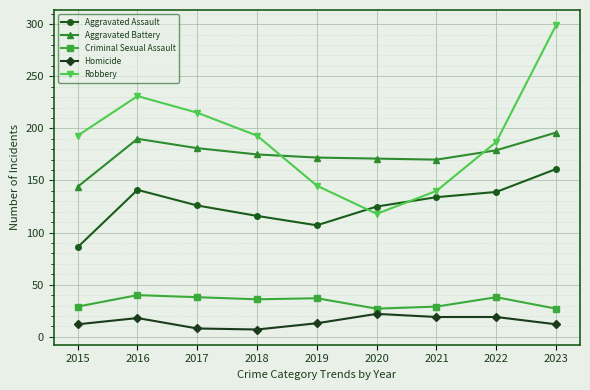

True or false: Criminal Sexual Assault and Homicide cross at least once.

False